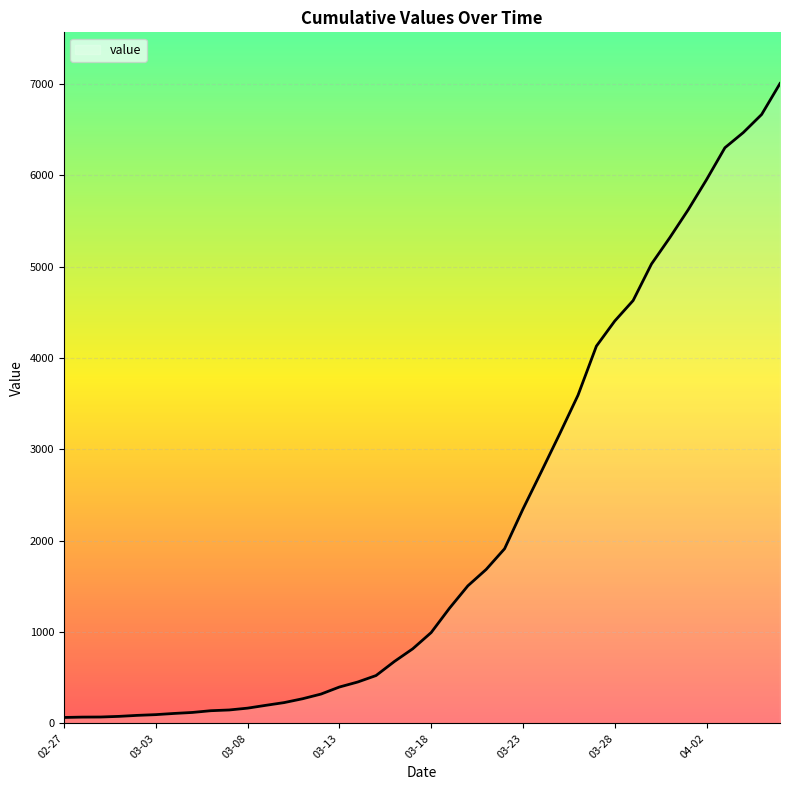

Is it true that the value at 2020-03-31 is 5318?

True